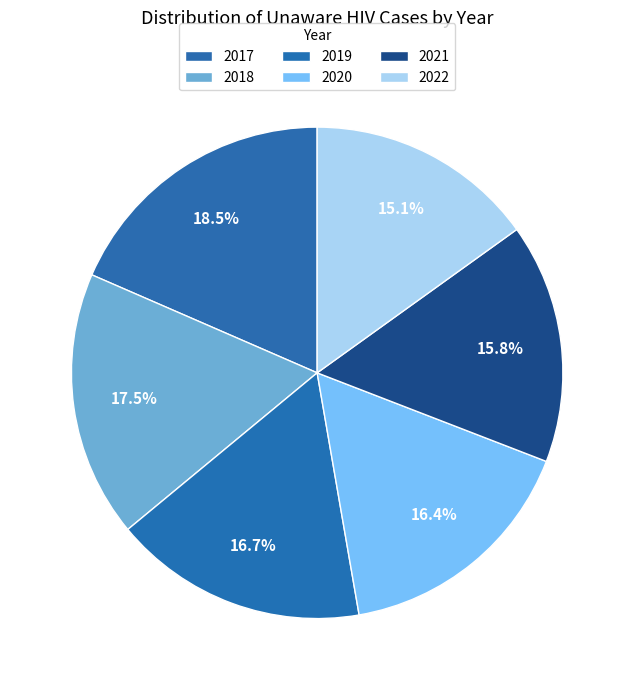

To the nearest percent, what is the combined percentage of 2018 and 2017?

36%